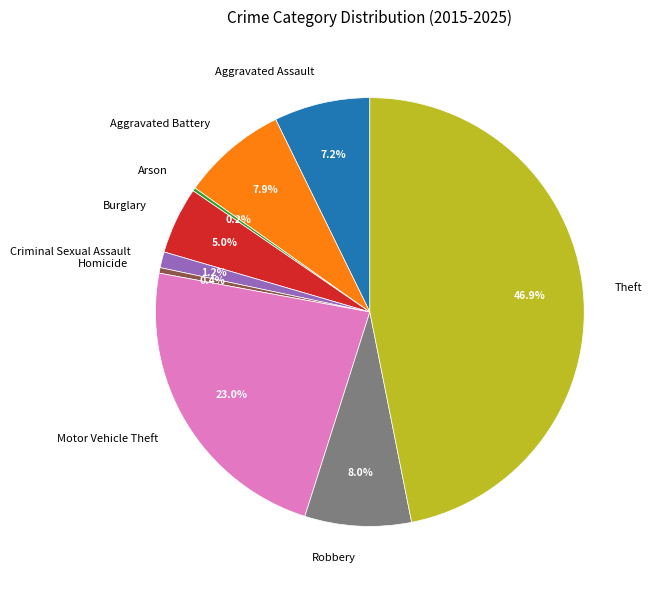

Does Theft represent more than half of the total?

No